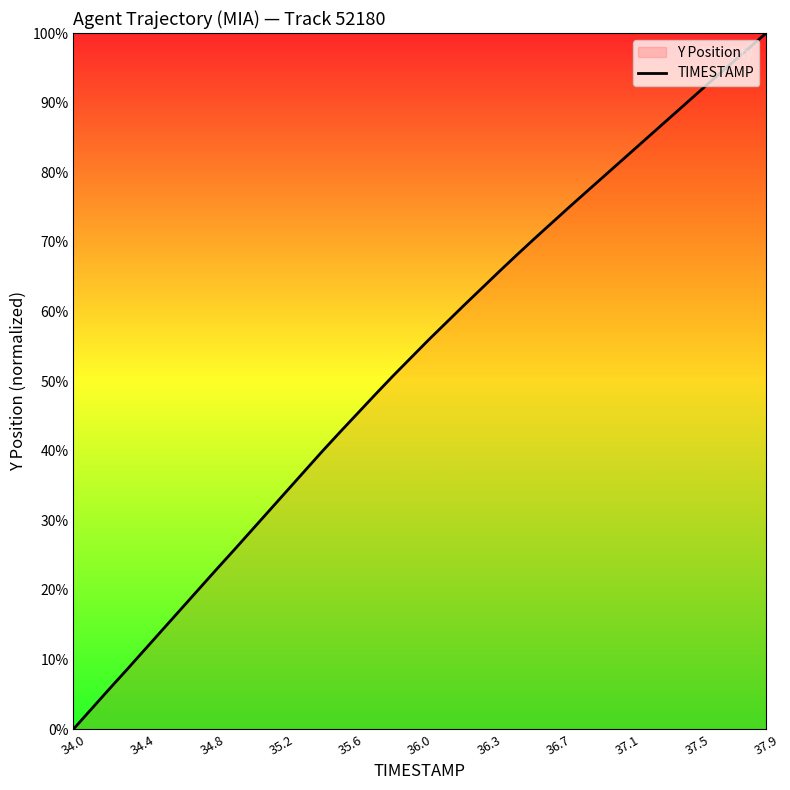

What is the greatest value displayed?

100.0